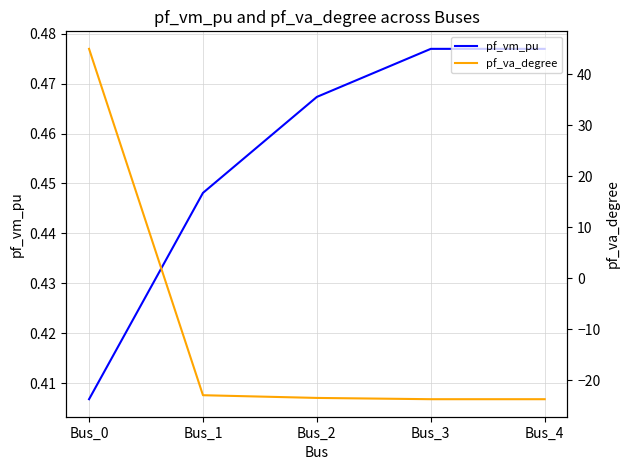

True or false: pf_va_degree and pf_vm_pu cross at least once.

True